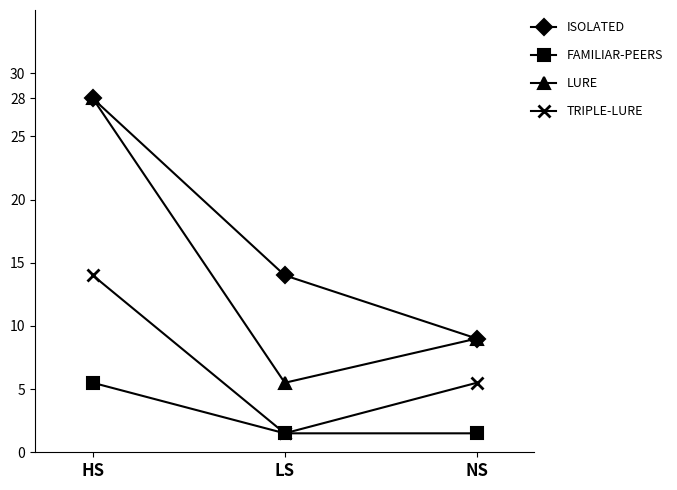

What is the value of the LURE point at the 3rd from the left?

9.0